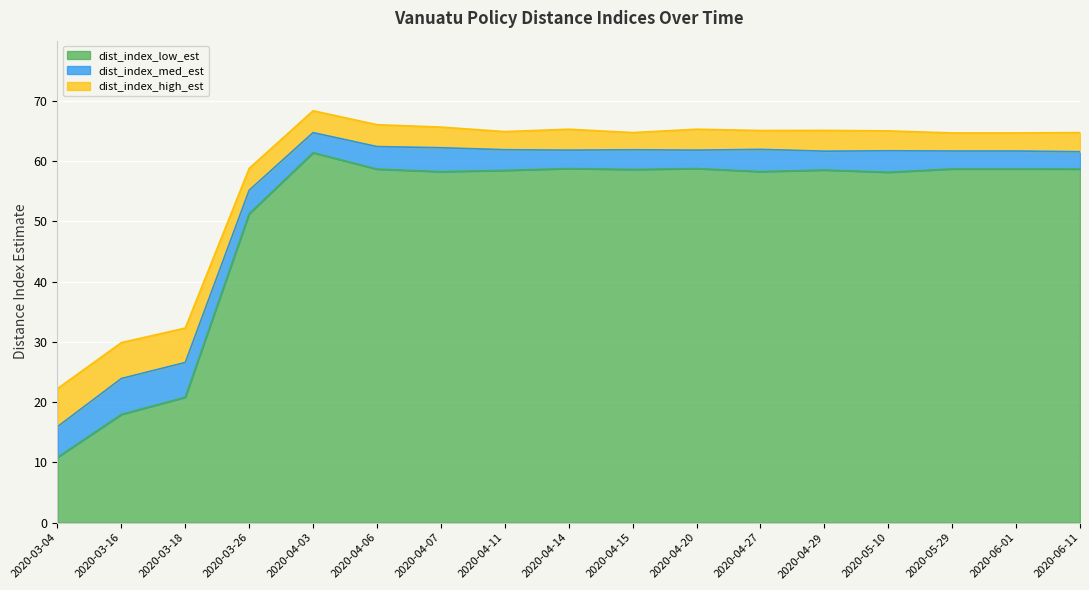

What is the average value of the dist_index_med_est series?

54.6